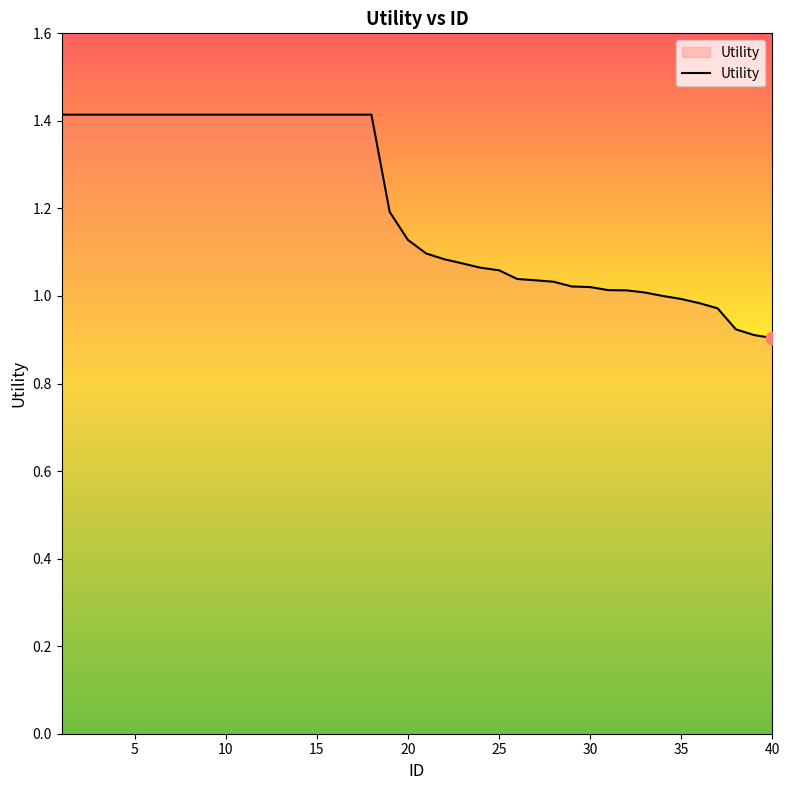

What is the difference between the maximum and minimum values?

0.5